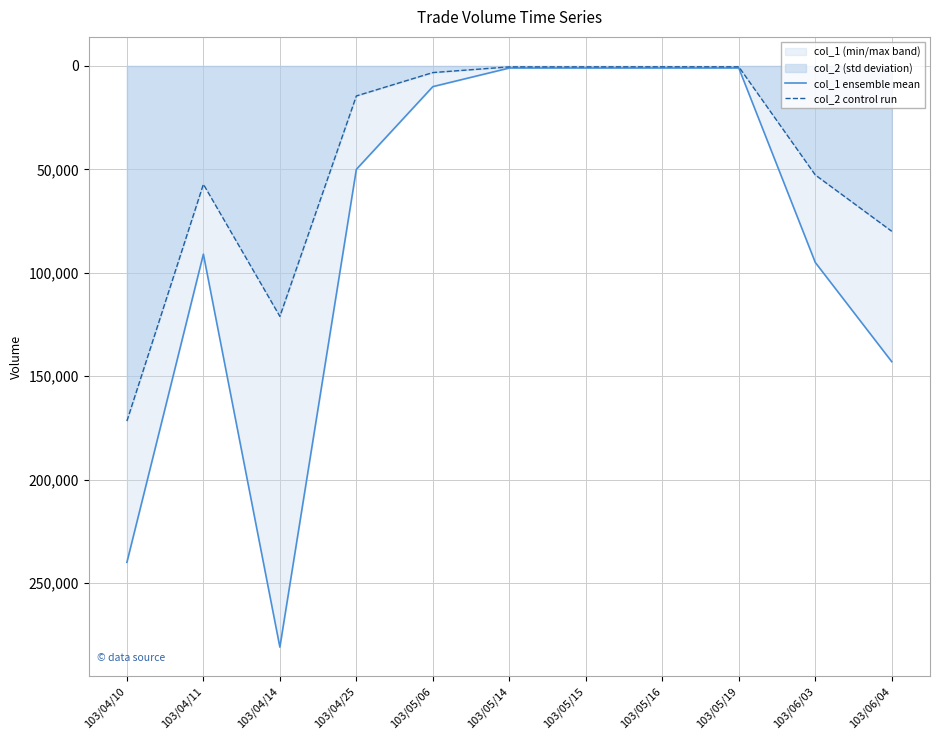

Between 103/05/19 and 103/05/15, which is larger?

103/05/19